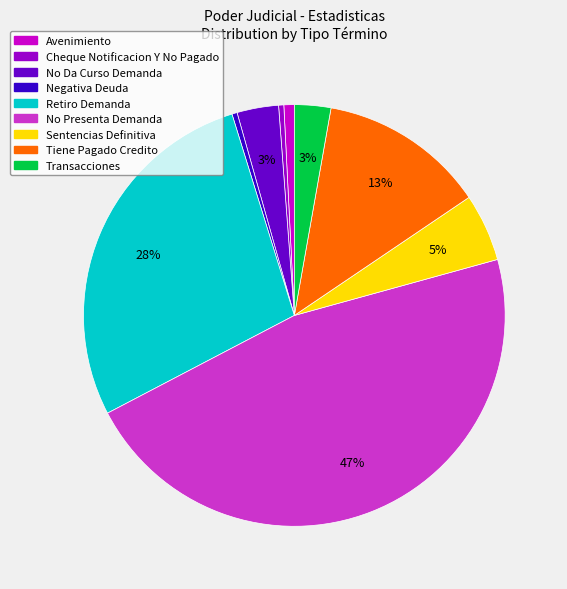

What is the largest slice in the pie chart?

No Presenta Demanda